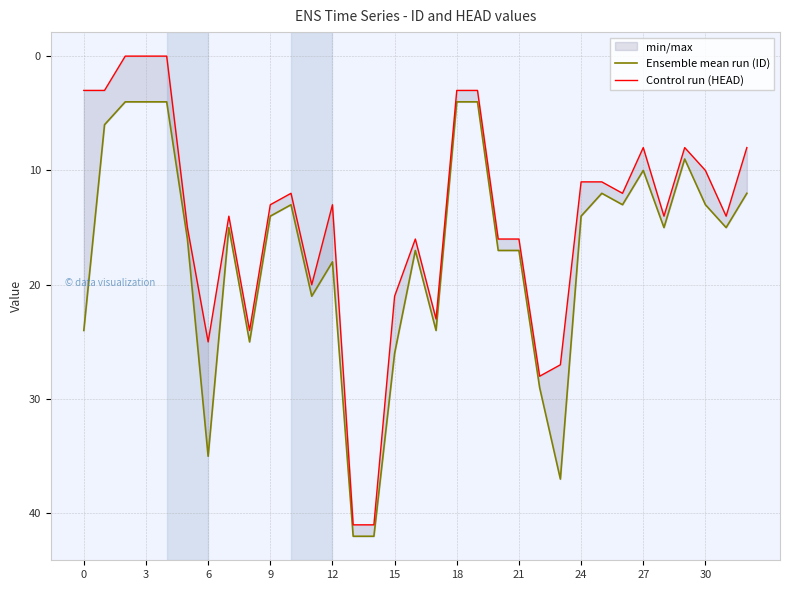

Which series has the largest total across all categories?

Ensemble mean run (ID)